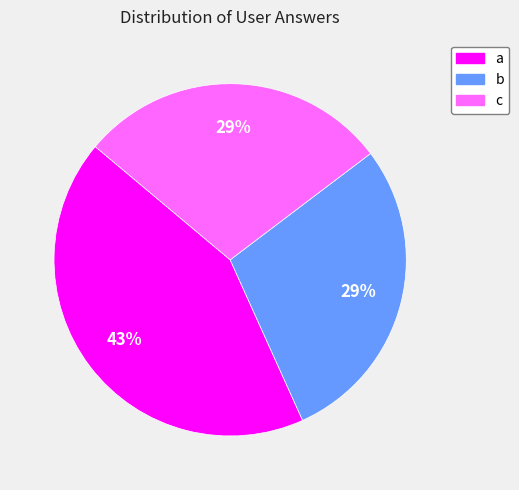

Which slice is the largest?

a